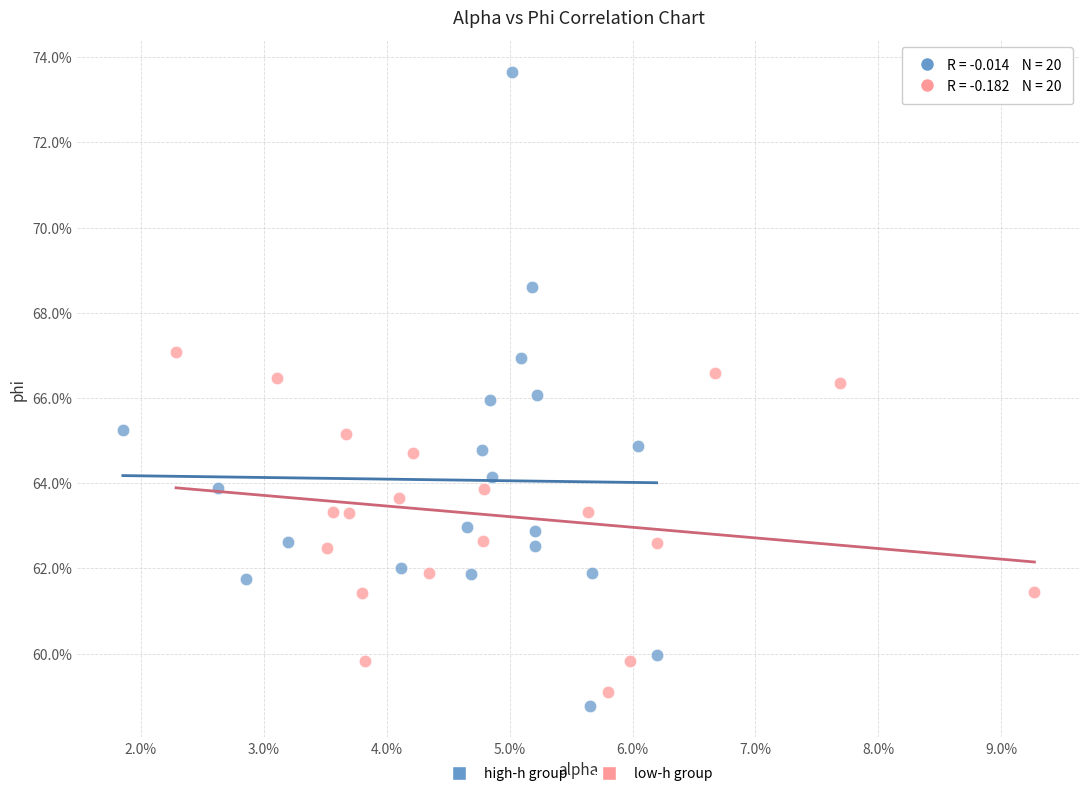

Which series reaches the maximum Y coordinate?

high-h group